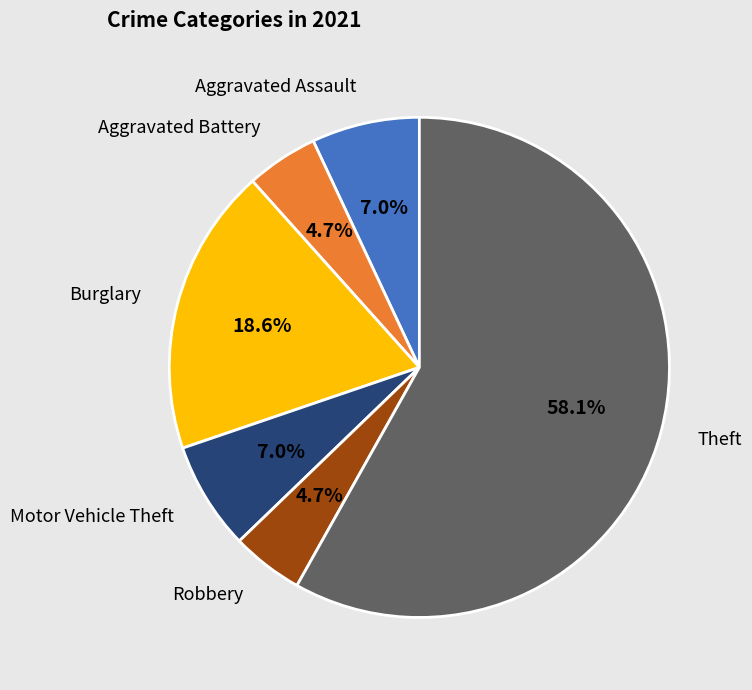

Does any single category account for the majority?

Yes